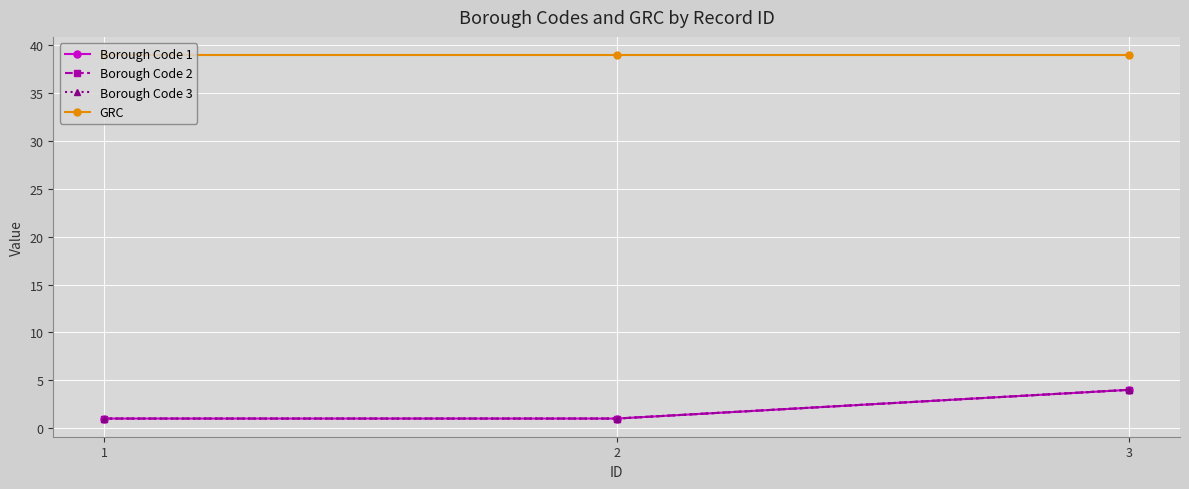

What is the value of the Borough Code 2 point at the 3rd from the left?

4